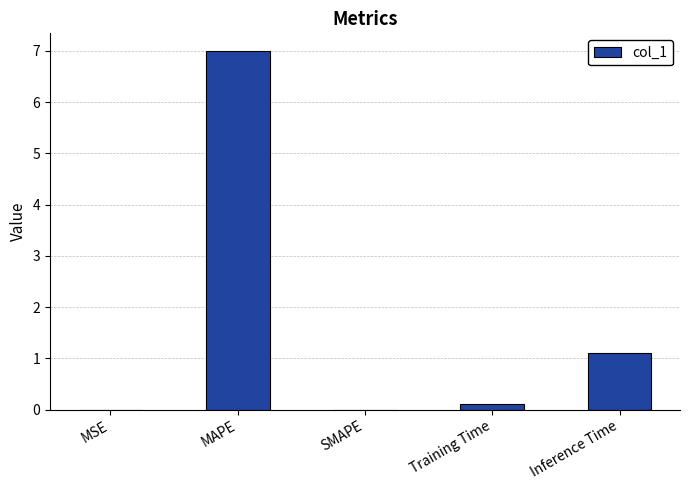

Where is the data nearest to the value 3?

Inference Time